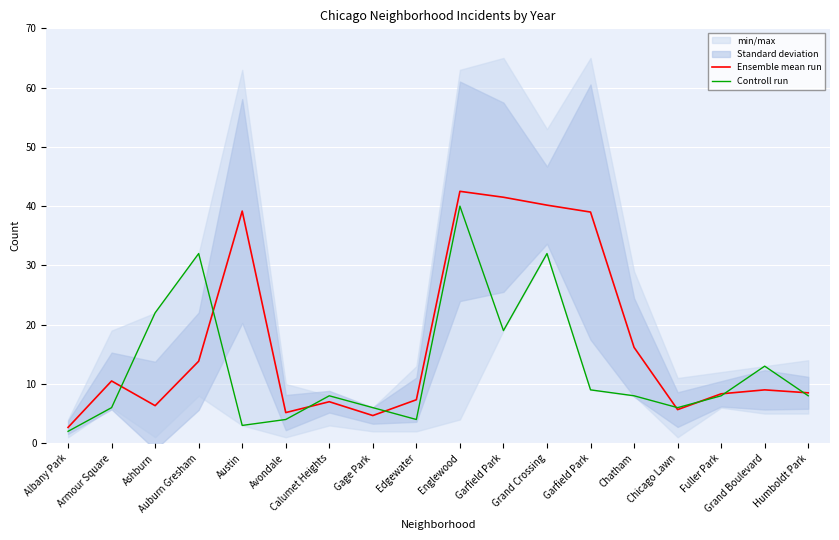

At how many categories does at least one series exceed 35?

5